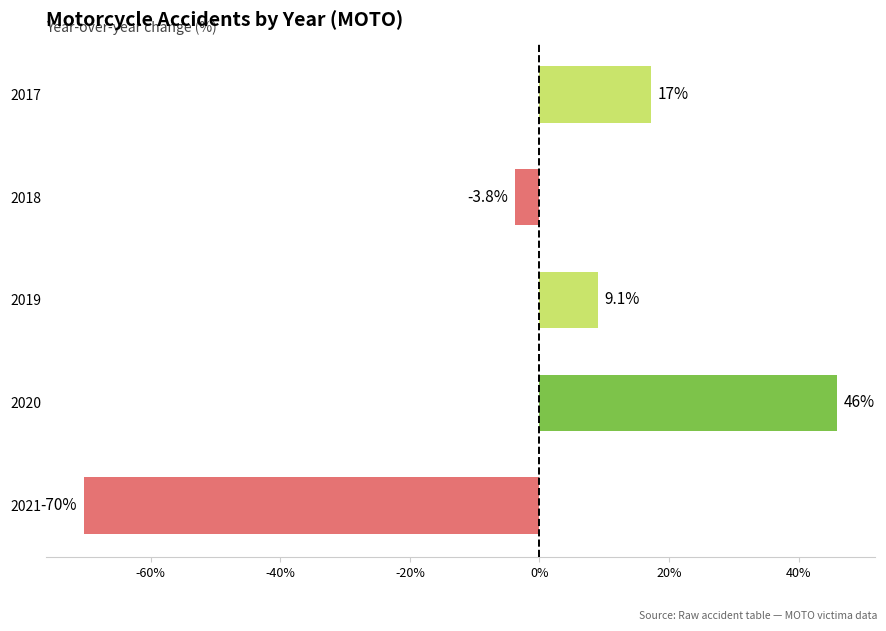

What is the value of the 3rd bar from the top?

9.1